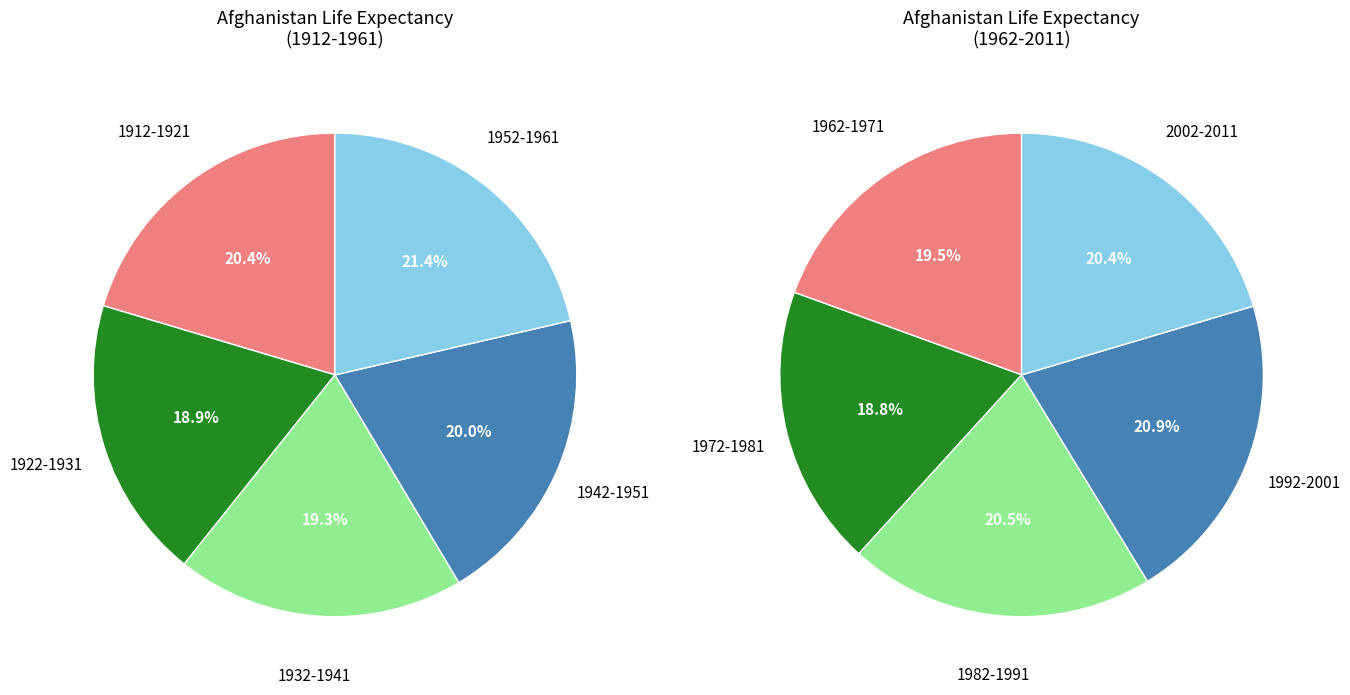

What is the smallest slice in the pie chart?

1922-1931